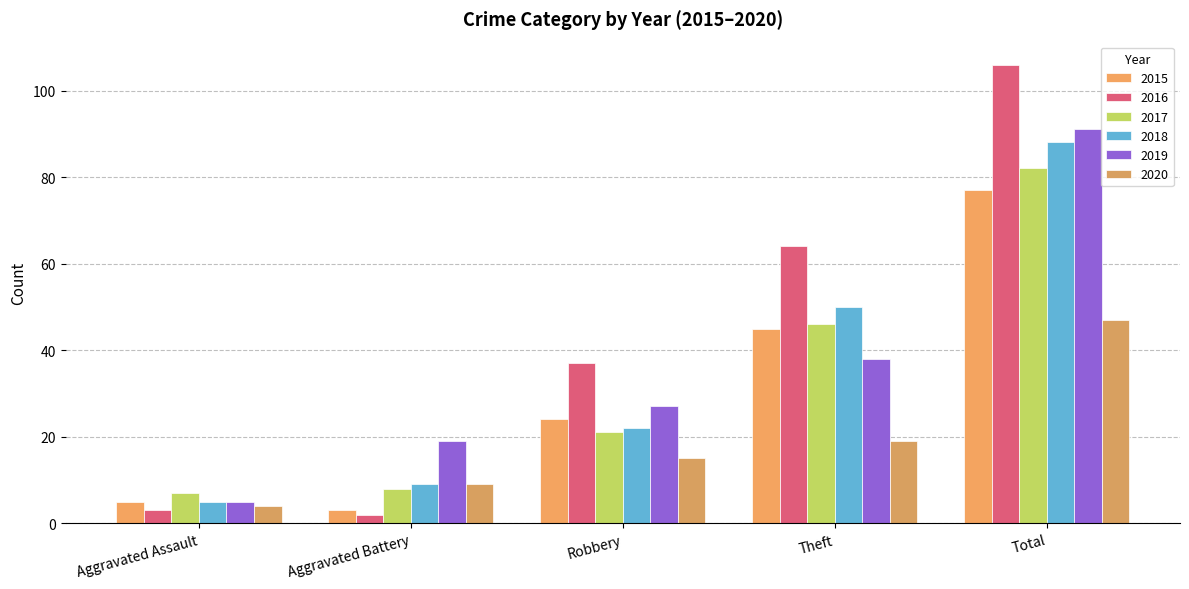

At which label does 2016 reach its minimum?

Aggravated Battery